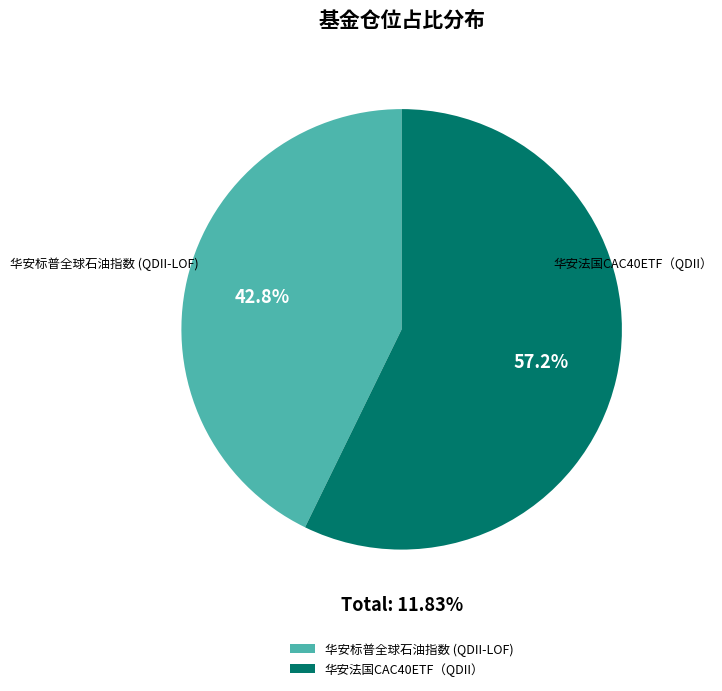

What percentage do 华安标普全球石油指数 (QDII-LOF) and 华安法国CAC40ETF（QDII） together represent?

100.0%